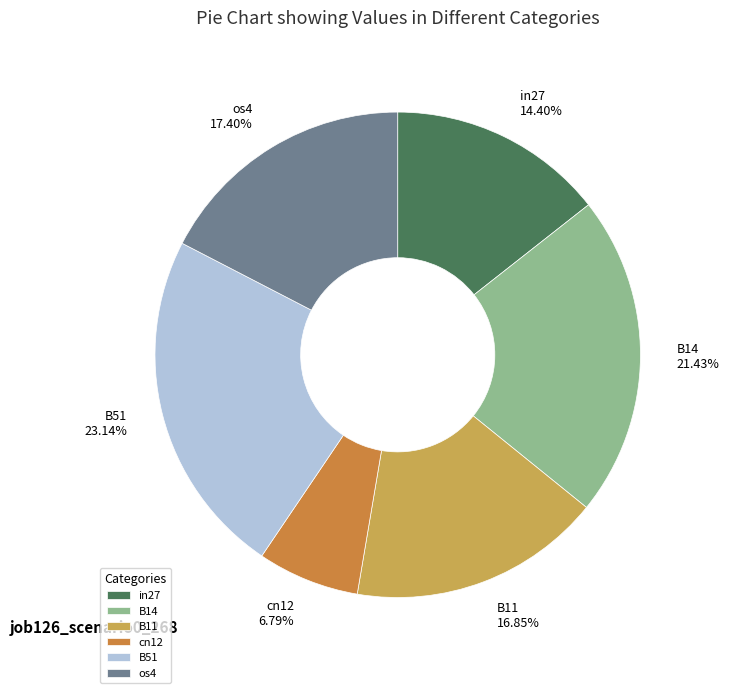

To the nearest percent, what portion does B51 represent?

23%